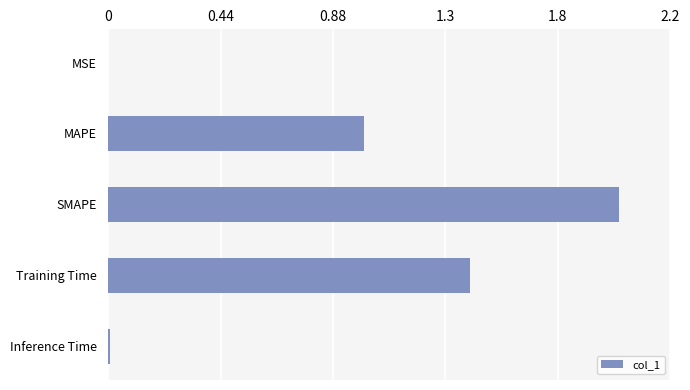

How many distinct data groups are displayed?

1